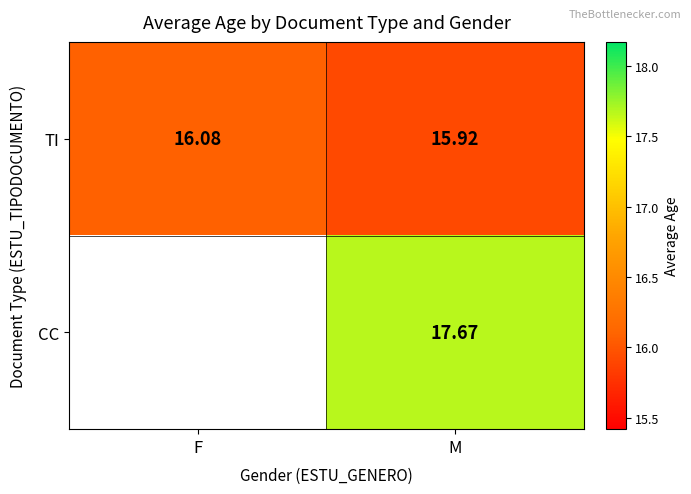

At which label does TI first exceed 16?

F